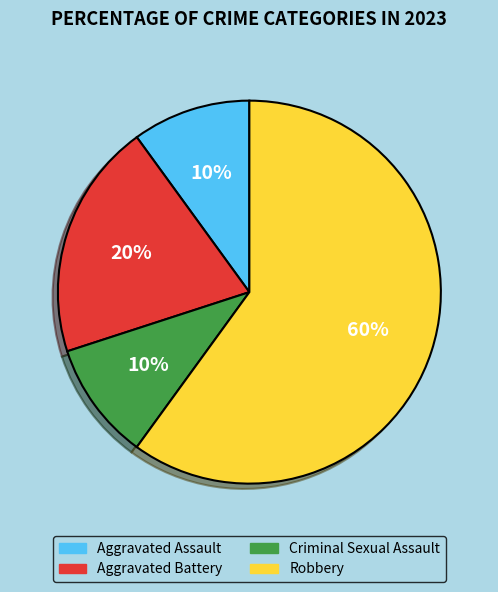

Between Aggravated Battery and Robbery, which is larger?

Robbery